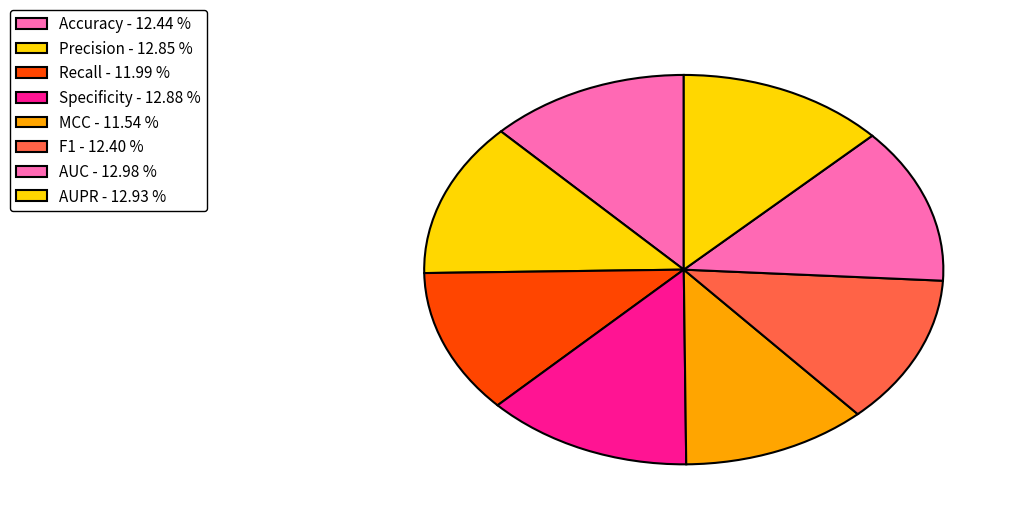

Is it true that Specificity is 13% of the pie?

True